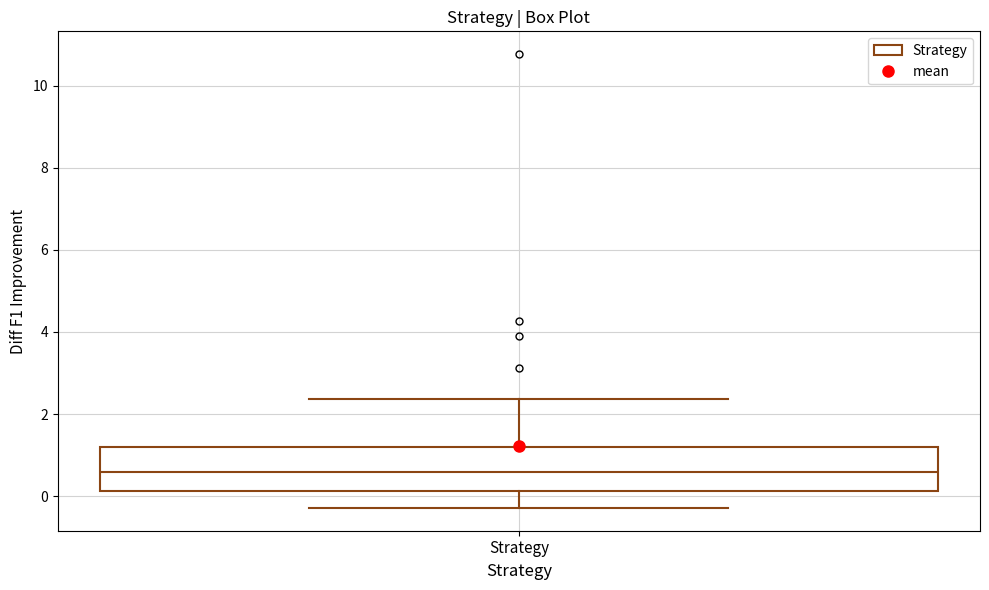

Transcribe this box plot: give where the median line is, the range the box spans, and where the two whiskers end, as read against the y-axis. The values are not printed on the chart, so give them approximately, as read against the axis.

median 0.6, box 0.2 to 1.2, whiskers -0.2 to 2.4